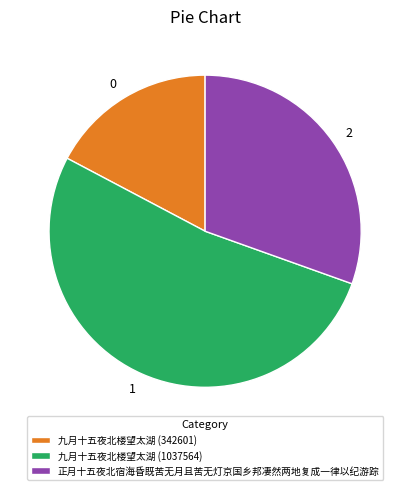

Which has a higher value, 九月十五夜北楼望太湖 (1037564) or 正月十五夜北宿海昏既苦无月且苦无灯京国乡邦凄然两地复成一律以纪游踪?

九月十五夜北楼望太湖 (1037564)